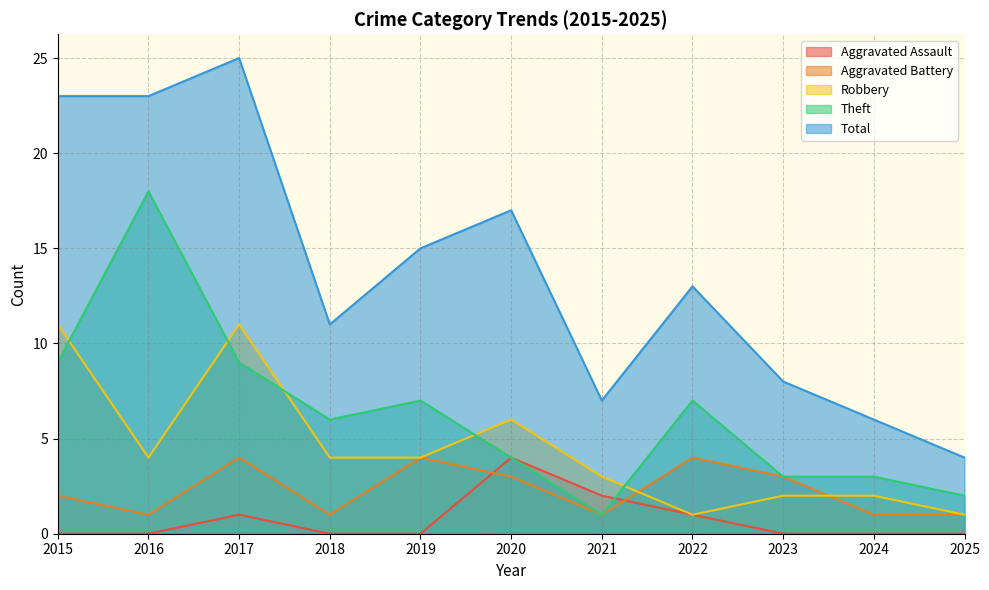

What is the total value across all series at 2020?

34